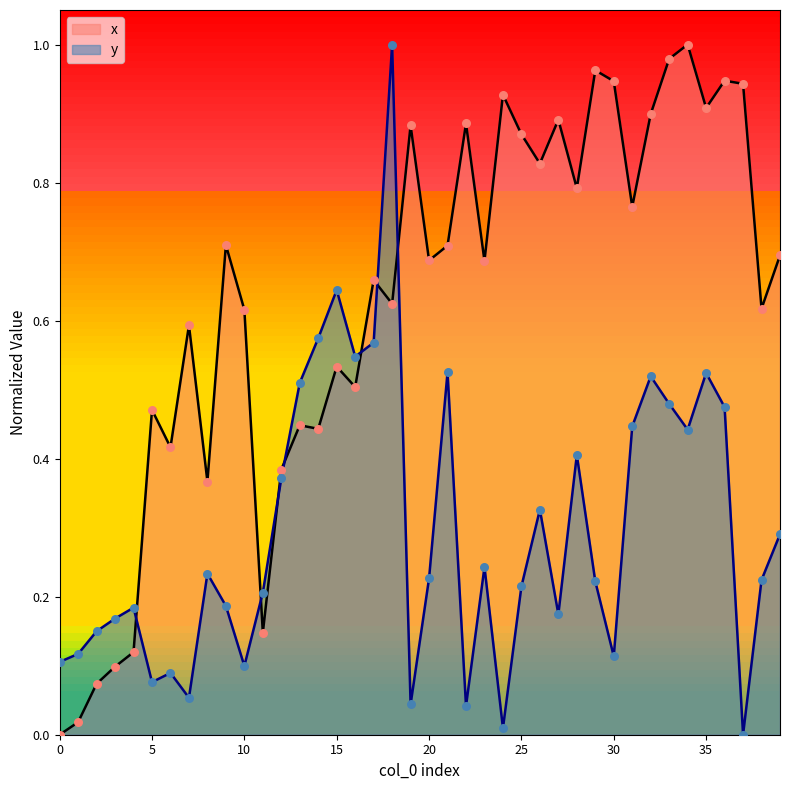

At which category is the sum across all series the highest?

18